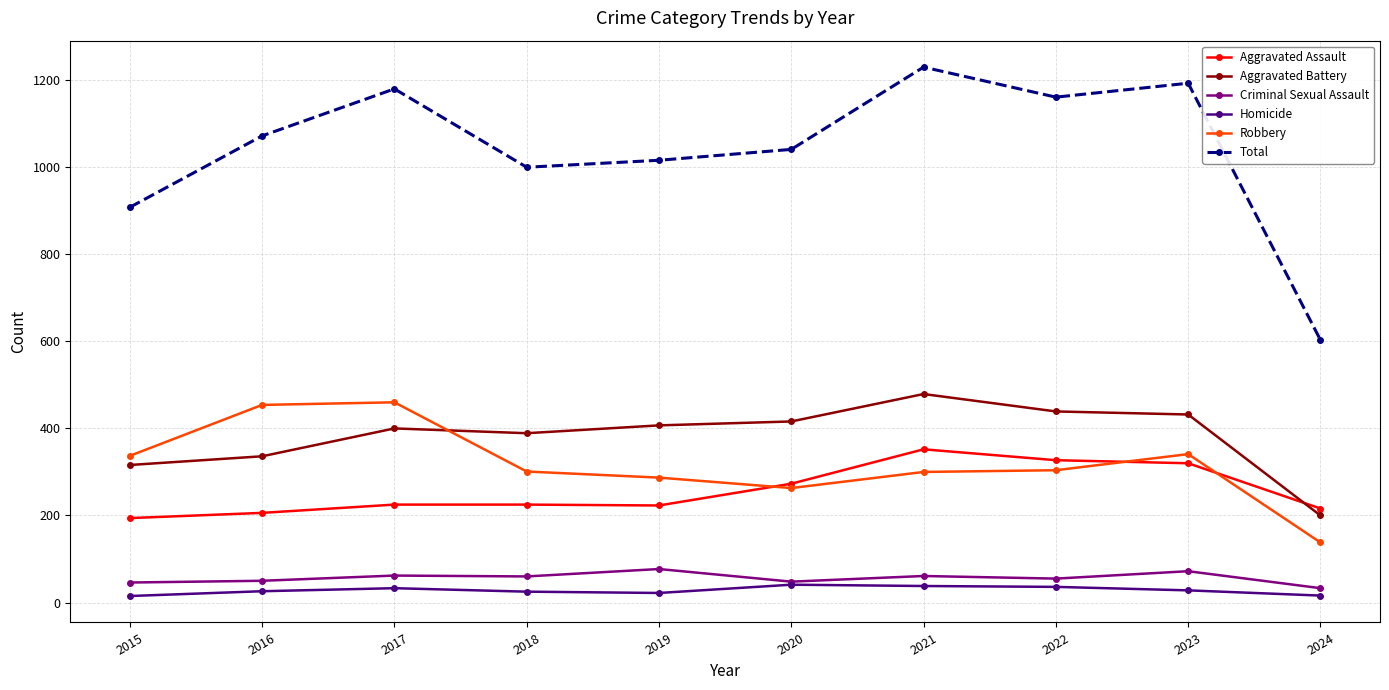

The value of Criminal Sexual Assault at 2020 is 48. True or false?

True